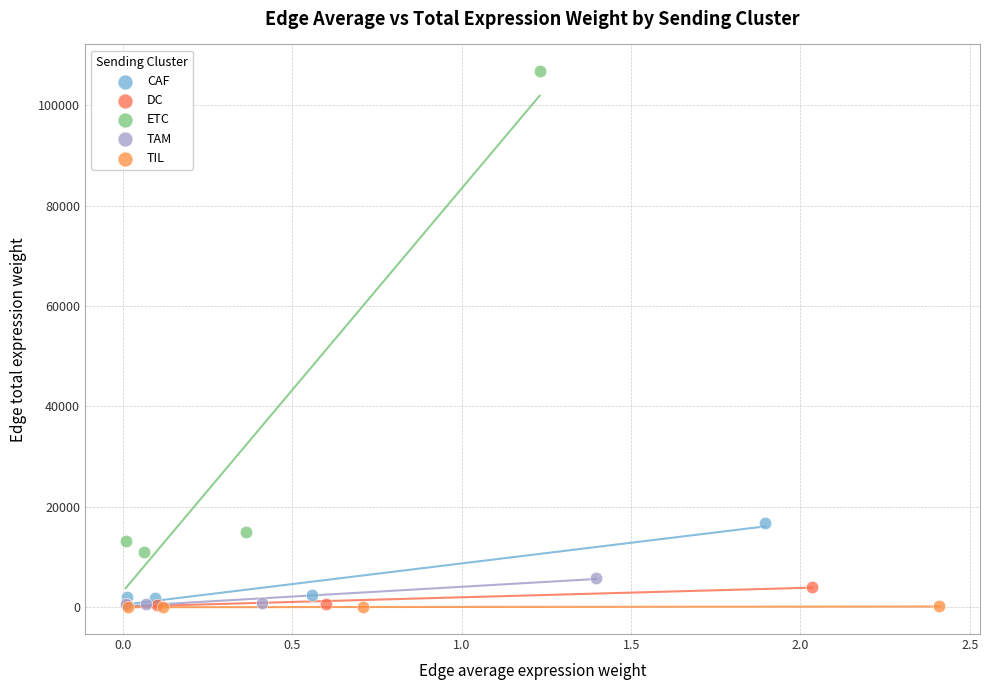

Which series reaches the maximum Y coordinate?

ETC